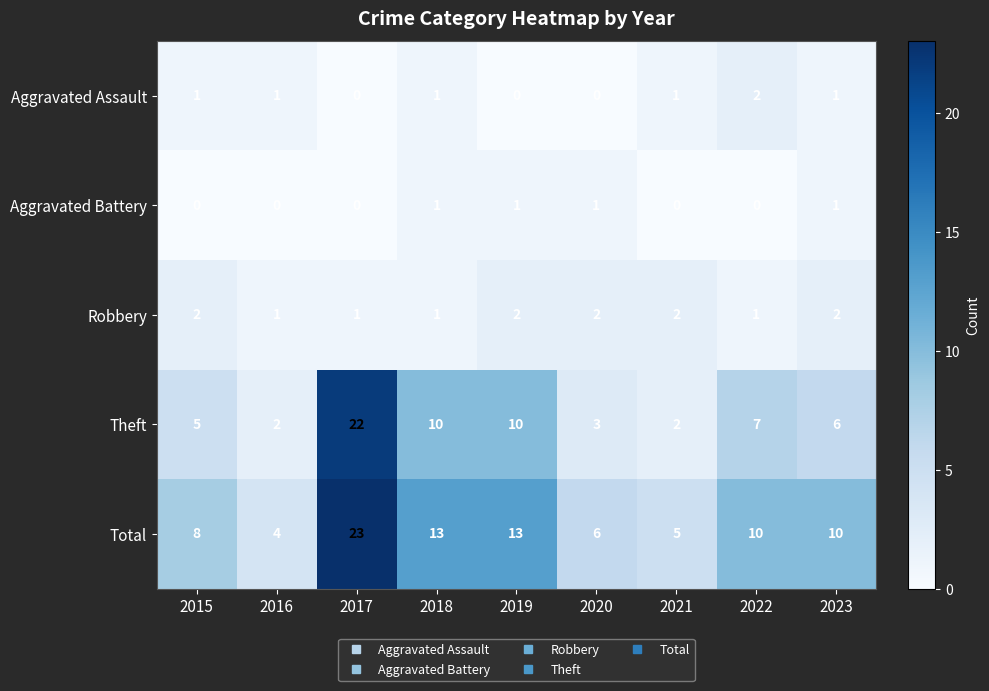

At 2015, list the series in order from smallest to largest.

Aggravated Battery, Aggravated Assault, Robbery, Theft, Total